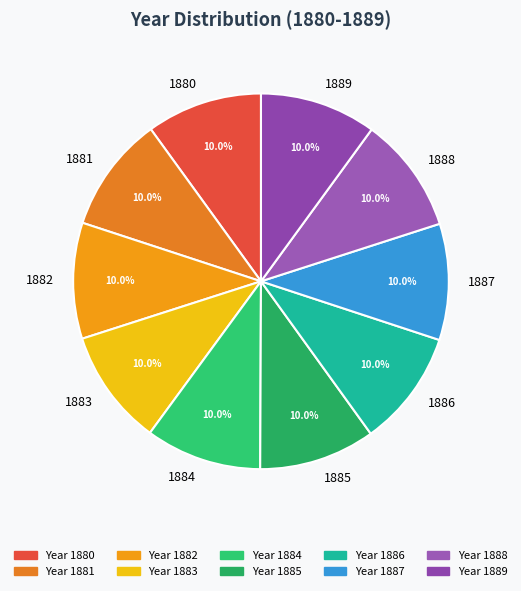

Approximately how many times larger is the value at 1882 compared to 1885?

1.0